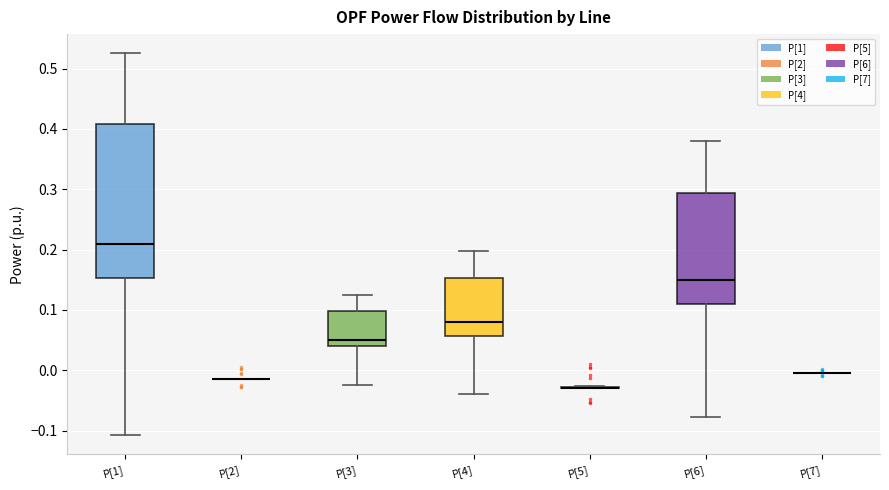

Reading left to right, read every box against the y-axis: the position of its median line, the range the box covers, and the ends of its whiskers. The values are not printed on the chart, so give them approximately, as read against the axis.

P[1]: median 0.21, box 0.15 to 0.41, whiskers -0.11 to 0.53
P[2]: box collapsed to a line at -0.01, whiskers -0.01 to -0.01
P[3]: median 0.05, box 0.04 to 0.10, whiskers -0.02 to 0.13
P[4]: median 0.08, box 0.06 to 0.15, whiskers -0.04 to 0.20
P[5]: box collapsed to a line at -0.03, whiskers -0.03 to -0.03
P[6]: median 0.15, box 0.11 to 0.29, whiskers -0.08 to 0.38
P[7]: box collapsed to a line at 0.00, whiskers 0.00 to 0.00